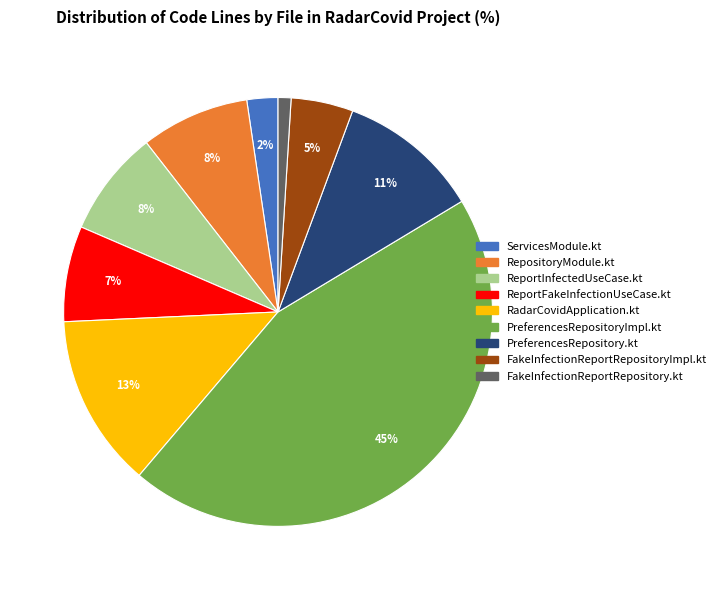

Does any single category account for the majority?

No